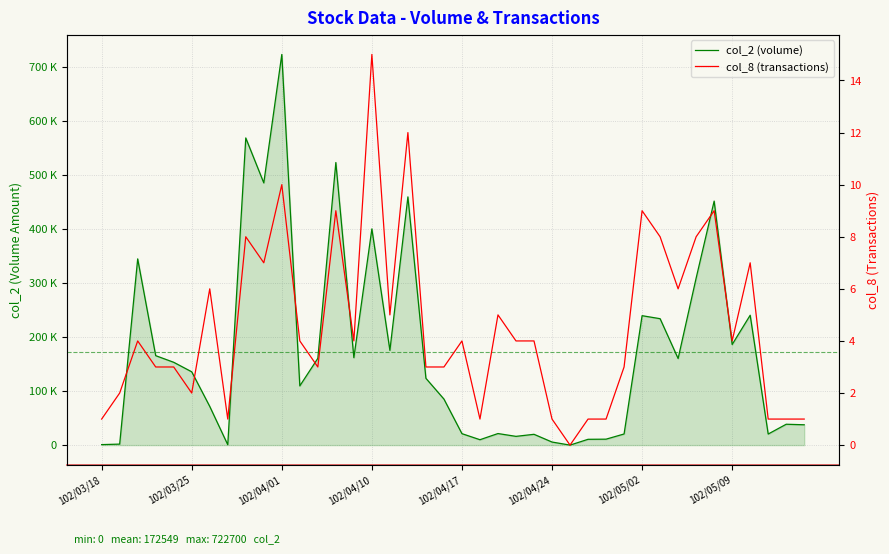

Rank the series by their average value, from highest to lowest.

col_2 (volume), col_8 (transactions)